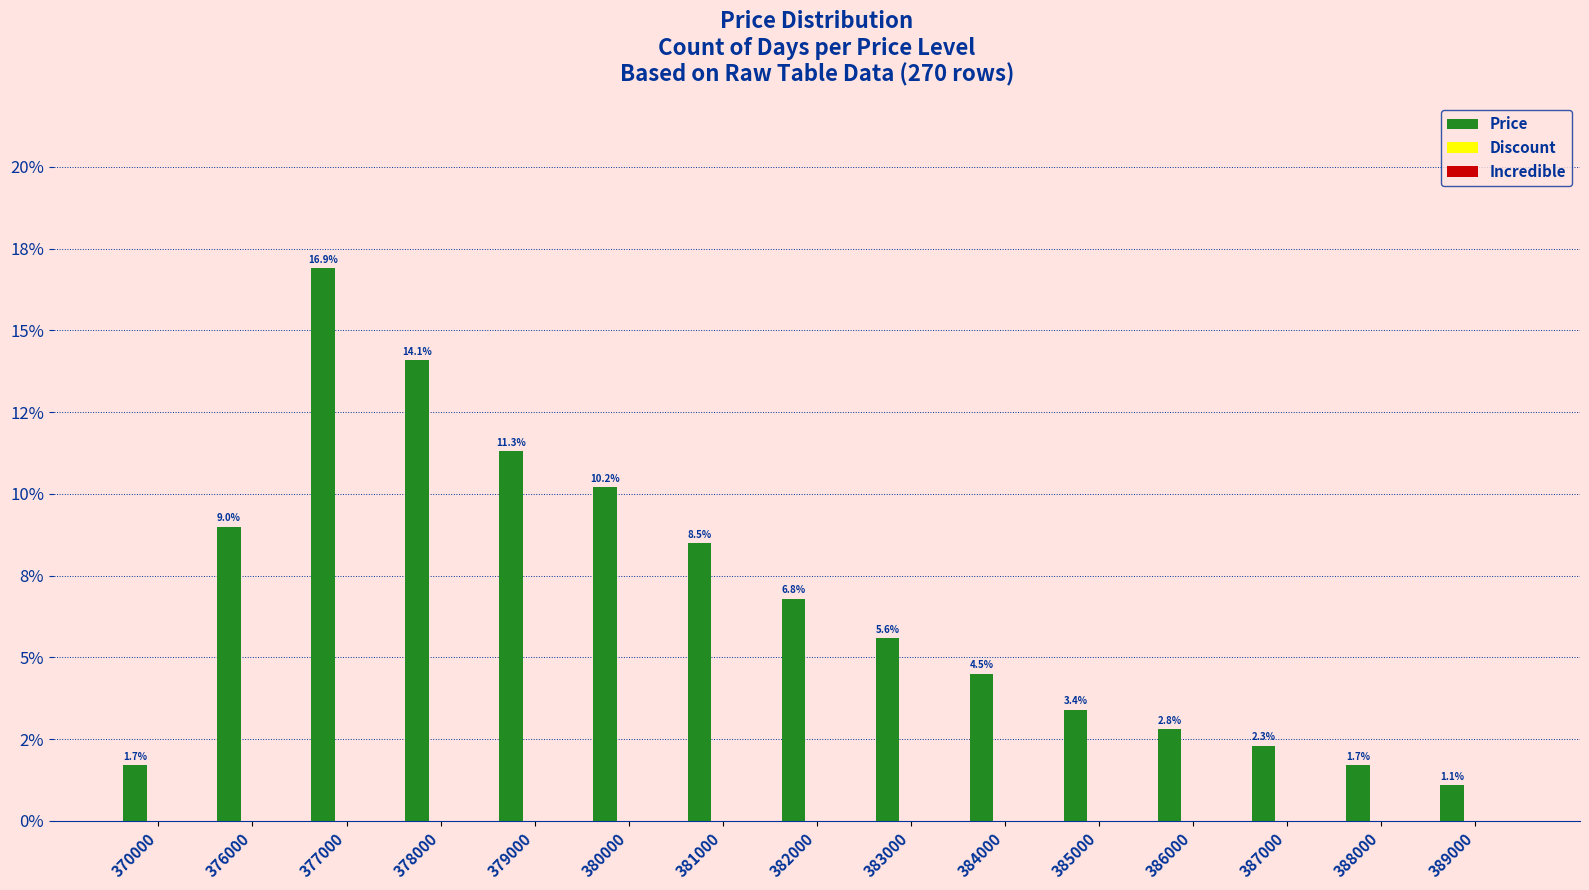

Does the chart contain any negative values?

No